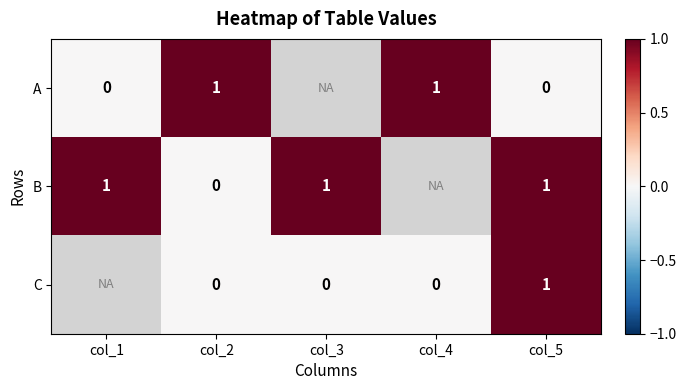

How many distinct data groups are displayed?

3